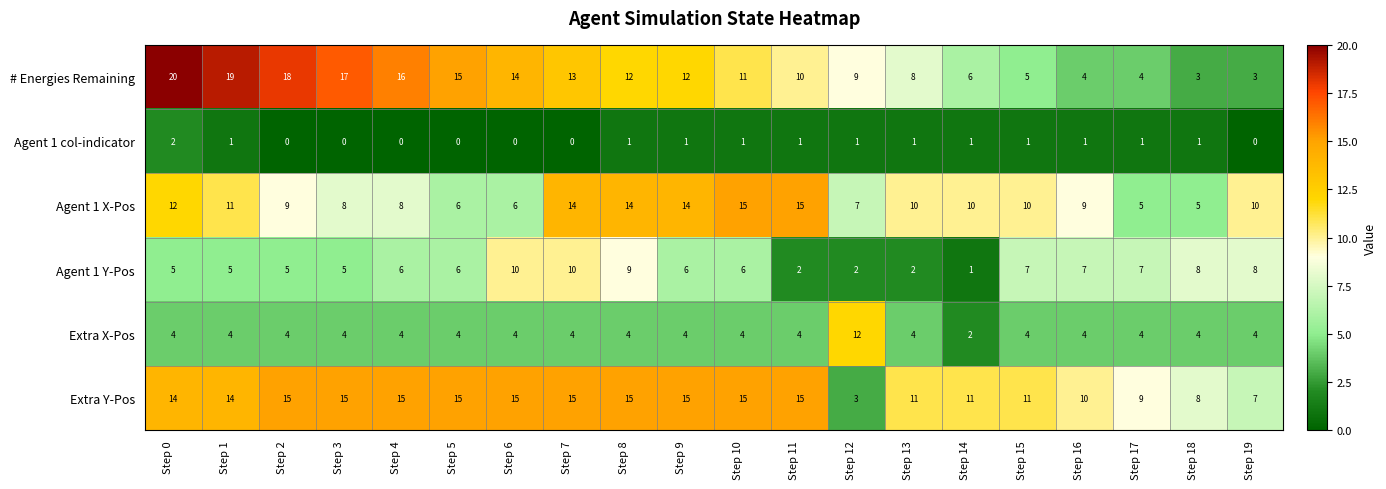

Between Step 16 and Step 17, which series saw the biggest shift?

Agent 1 X-Pos